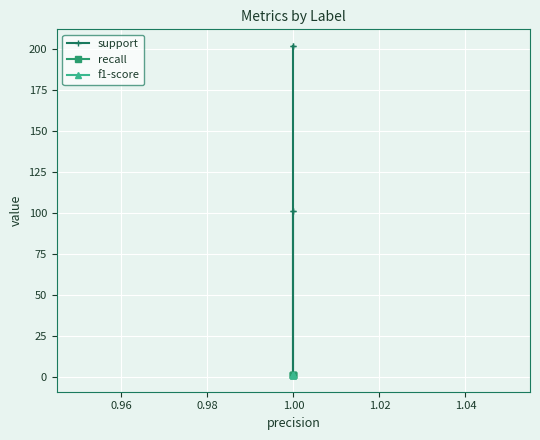

At how many categories does at least one series exceed 64?

4